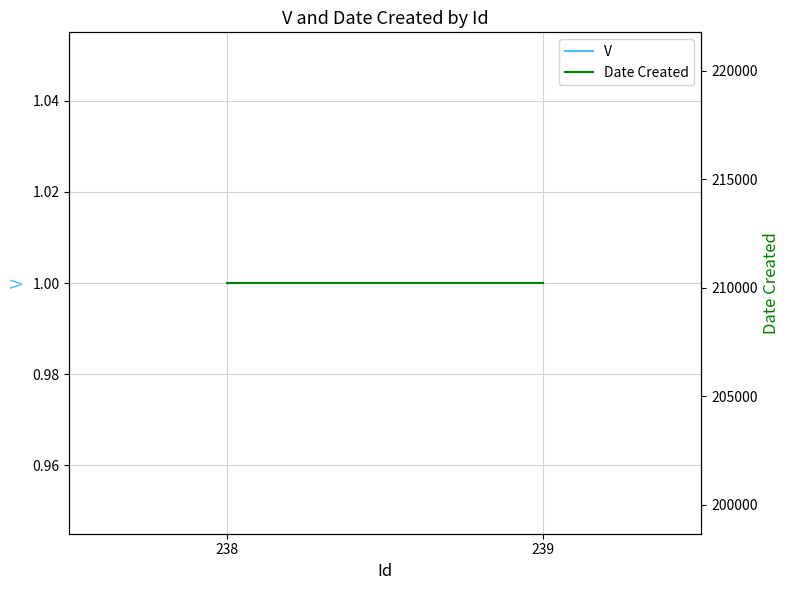

Which series has the widest spread of values?

V